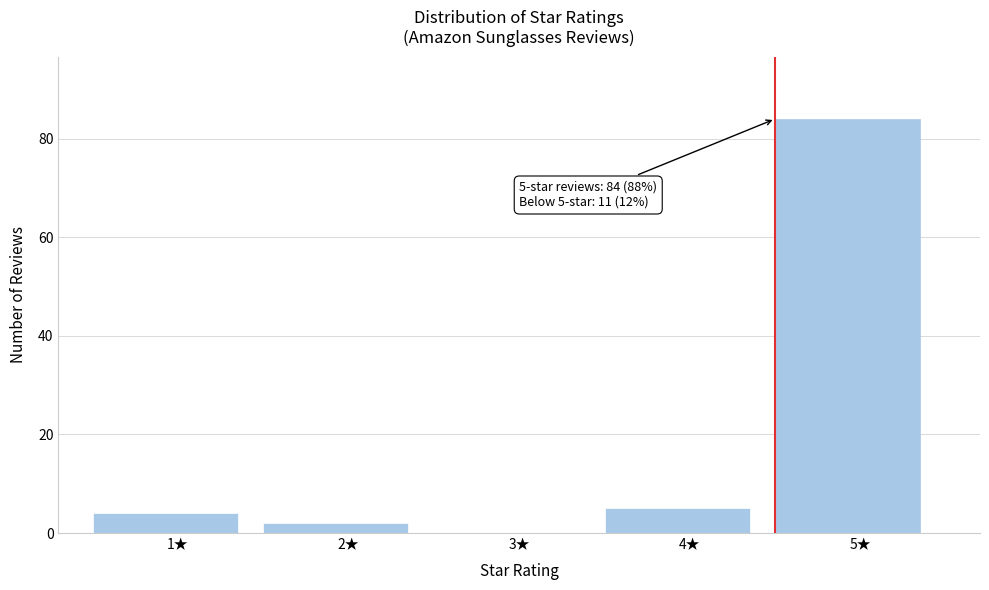

Reading left to right, what are all the values shown in this chart?

1★=4	2★=2	3★=0	4★=5	5★=84